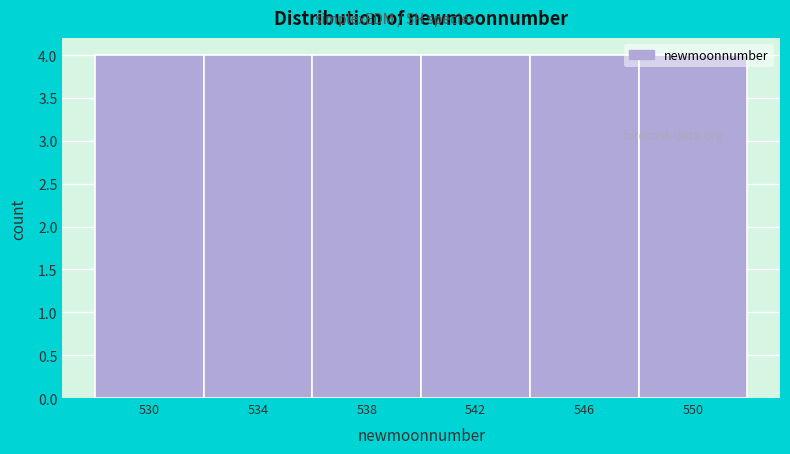

Reading left to right, list every bar in this chart as the range it spans on the x-axis followed by its height. The values are not printed on the chart, so give them approximately, as read against the axis.

528 to 532: 4
532 to 536: 4
536 to 540: 4
540 to 544: 4
544 to 548: 4
548 to 552: 4